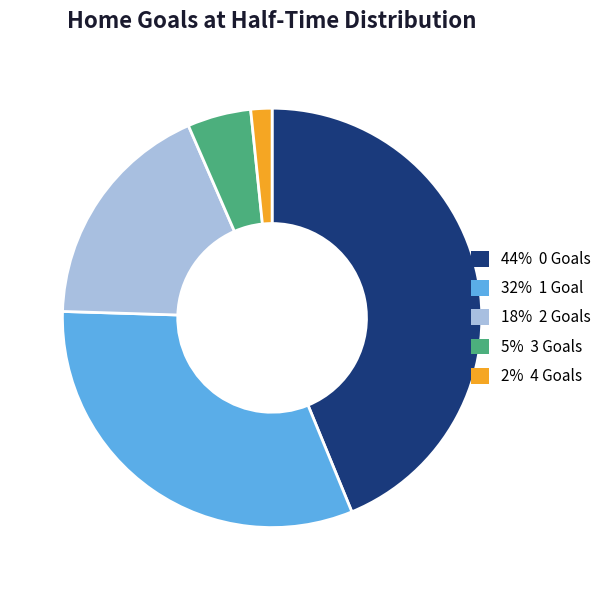

Is there a majority slice in this chart?

No